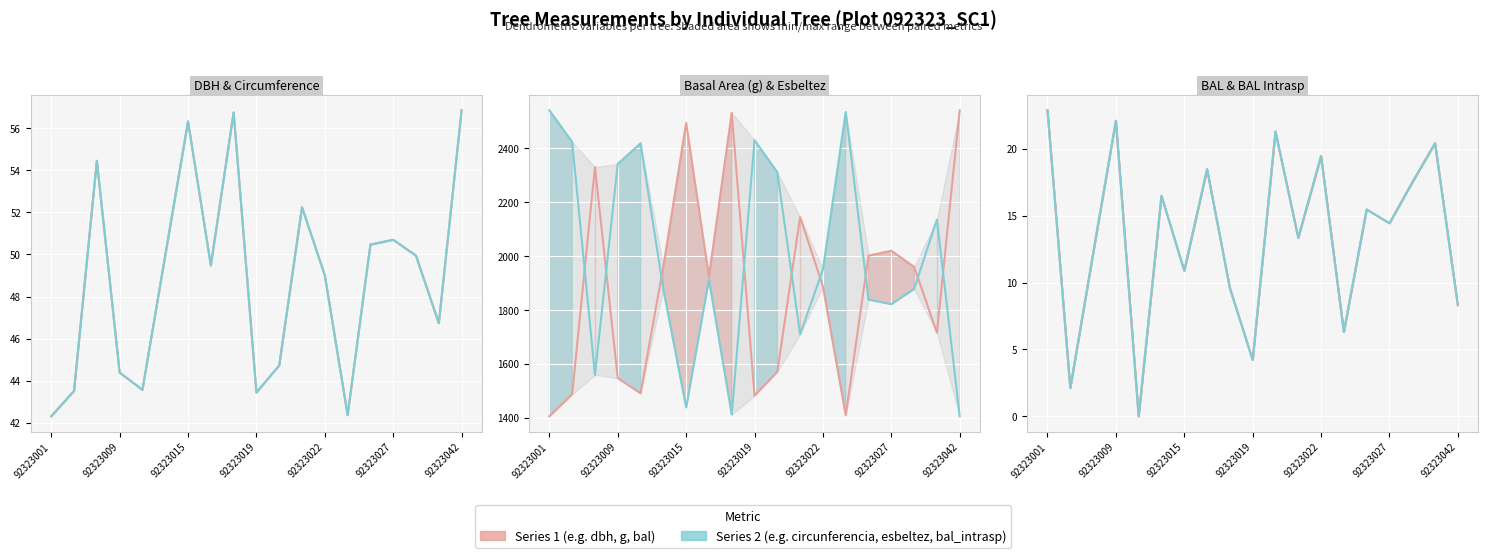

Is this an area chart (filled region under the line)?

No